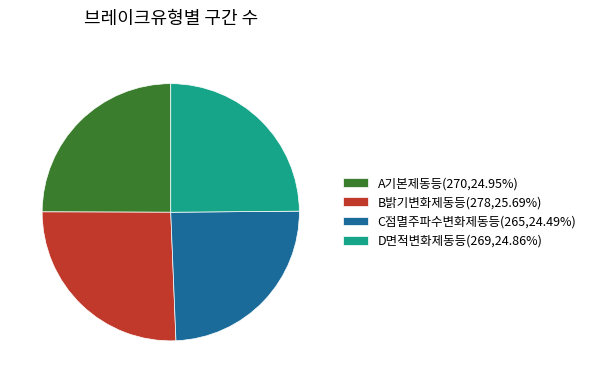

Is there any slice that represents more than half of the pie?

No